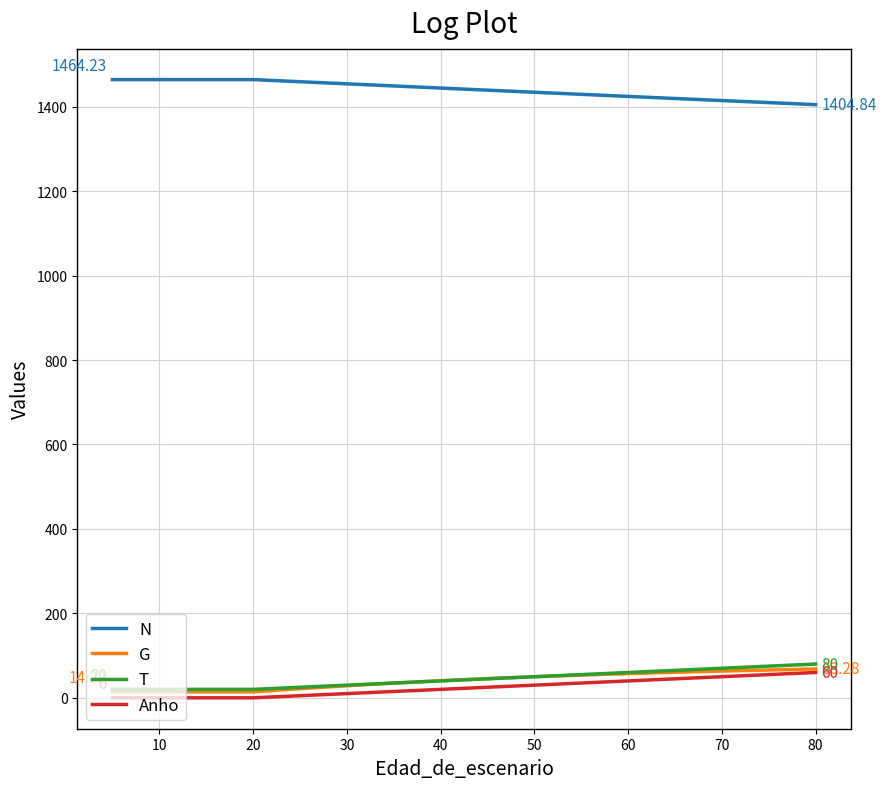

The T series shows 8.4 at 0. True or false?

False